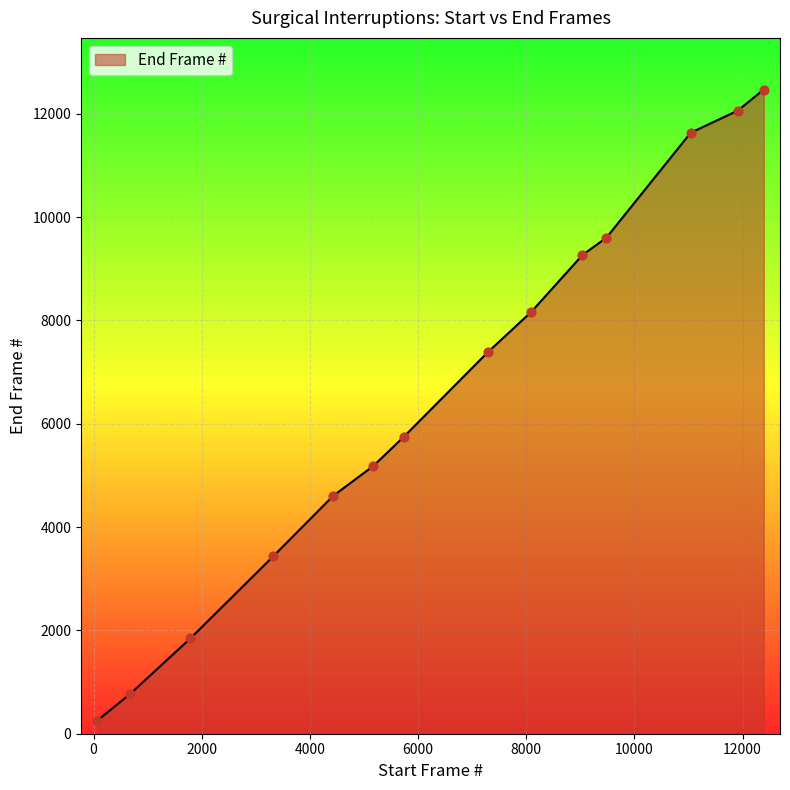

What is the difference between the maximum and minimum values?

12216